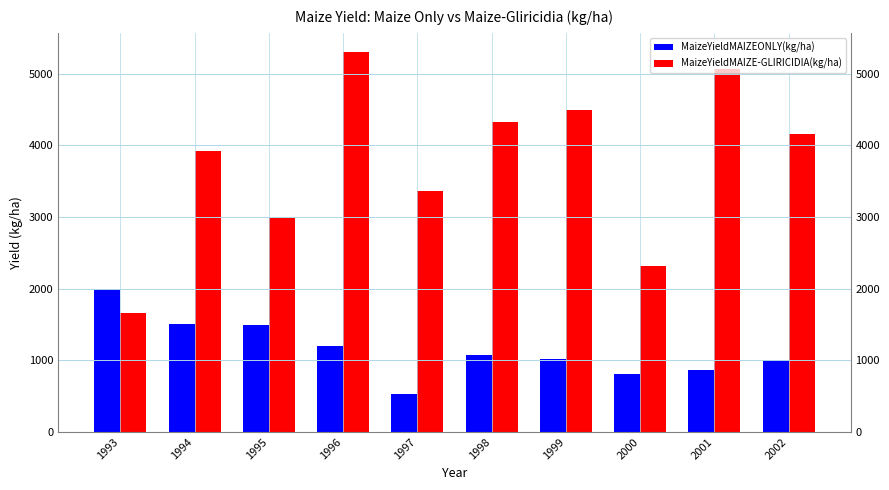

What is the highest value of the MaizeYieldMAIZEONLY(kg/ha) series?

1994